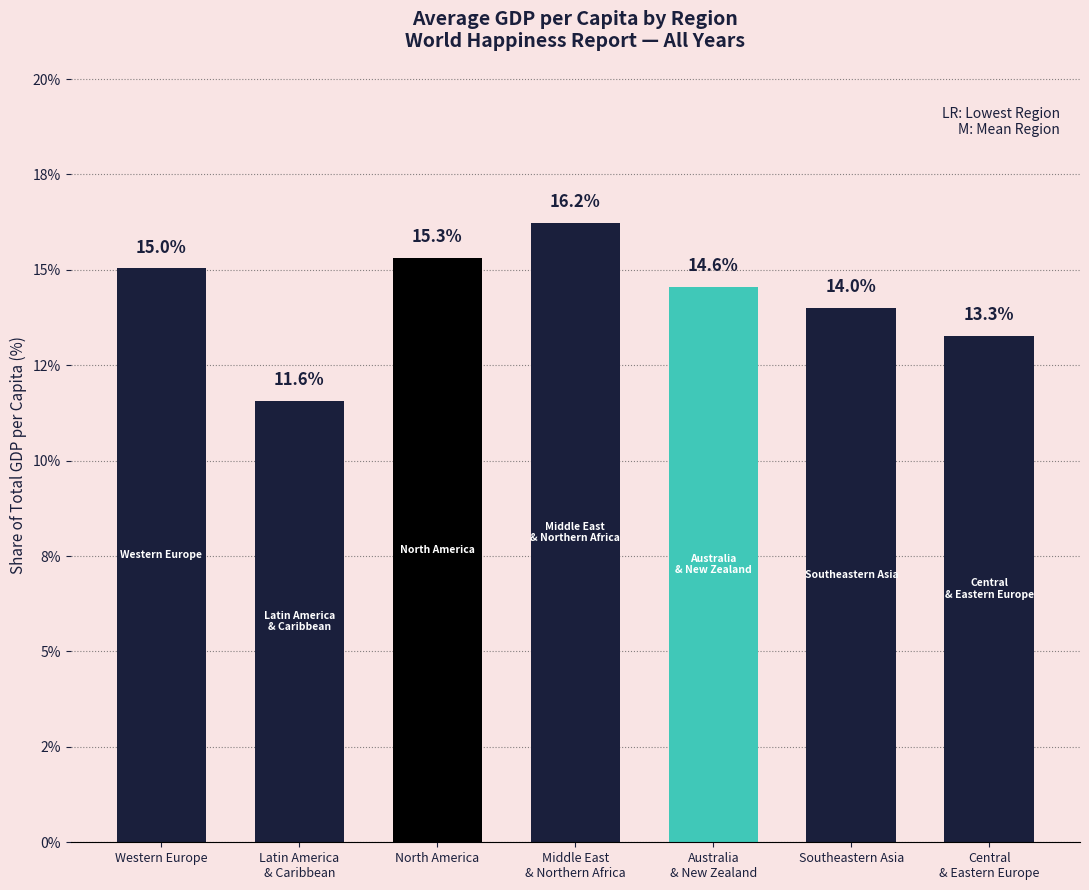

Rank the categories by value from lowest to highest.

Latin America
& Caribbean, Central
& Eastern Europe, Southeastern Asia, Australia
& New Zealand, Western Europe, North America, Middle East
& Northern Africa